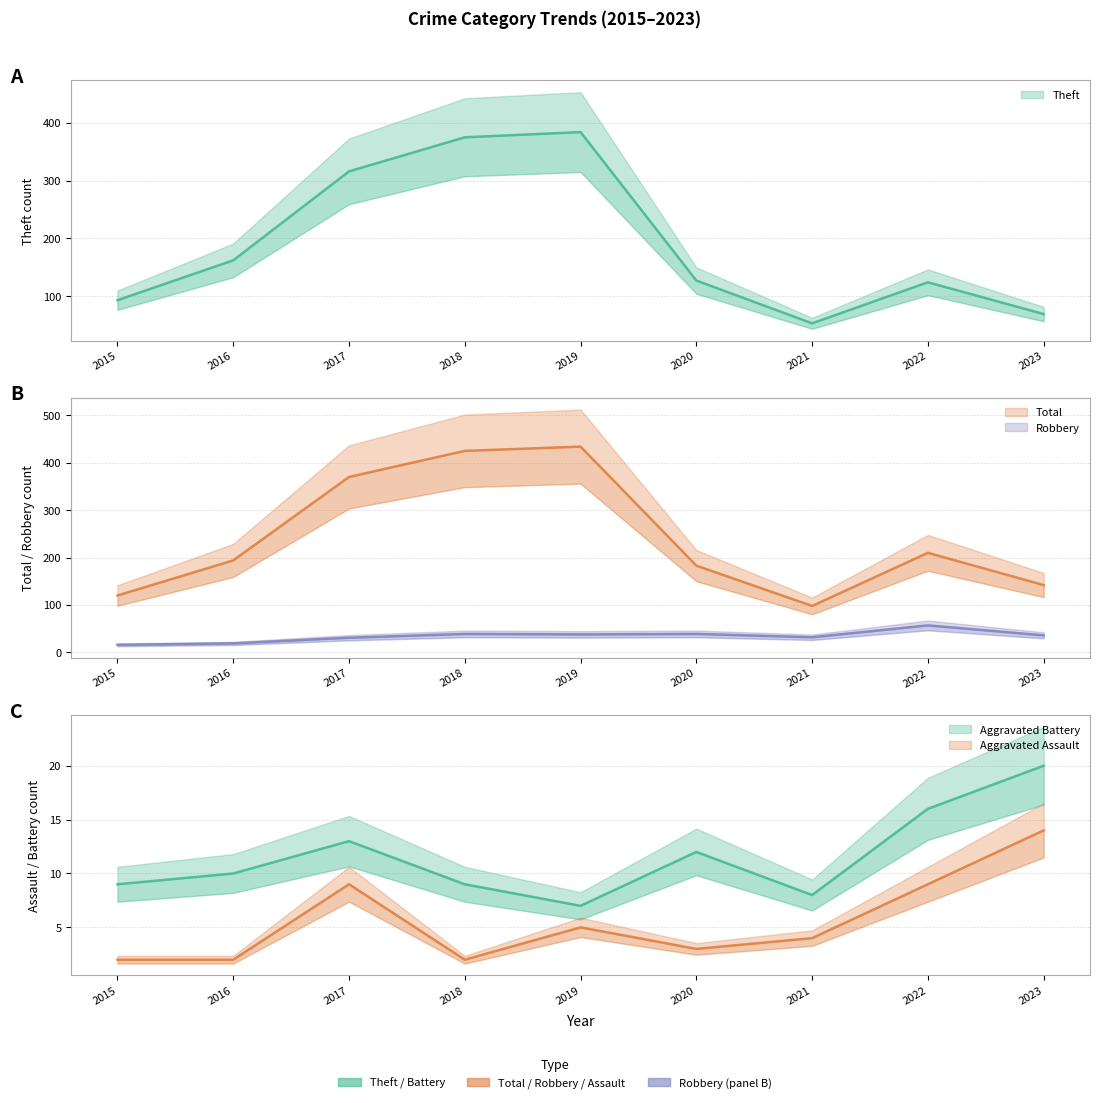

Between 2015 and 2018, which is larger?

2015